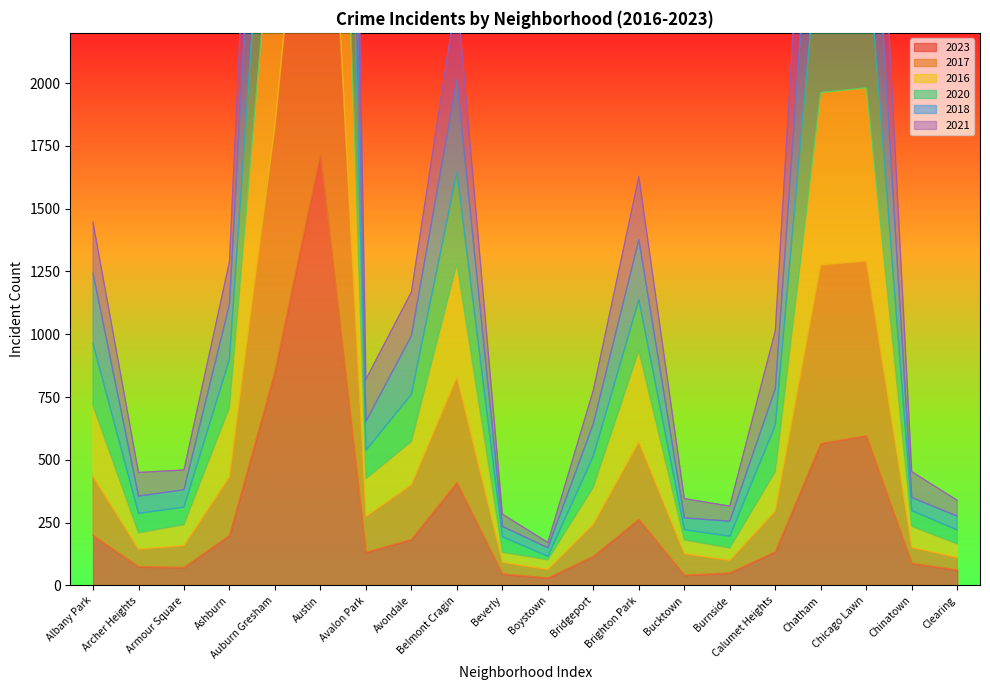

Which has a higher value, Chinatown or Burnside?

Chinatown